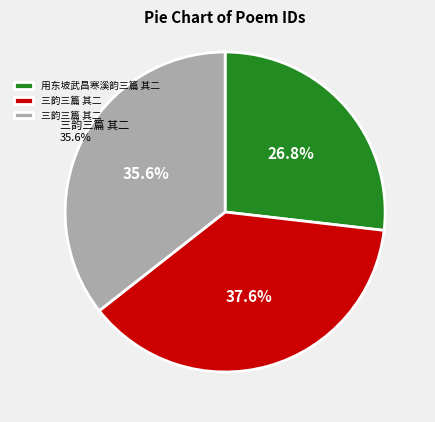

To the nearest percent, what is the combined percentage of 三韵三篇 其二 and 用东坡武昌寒溪韵三篇 其二?

62%